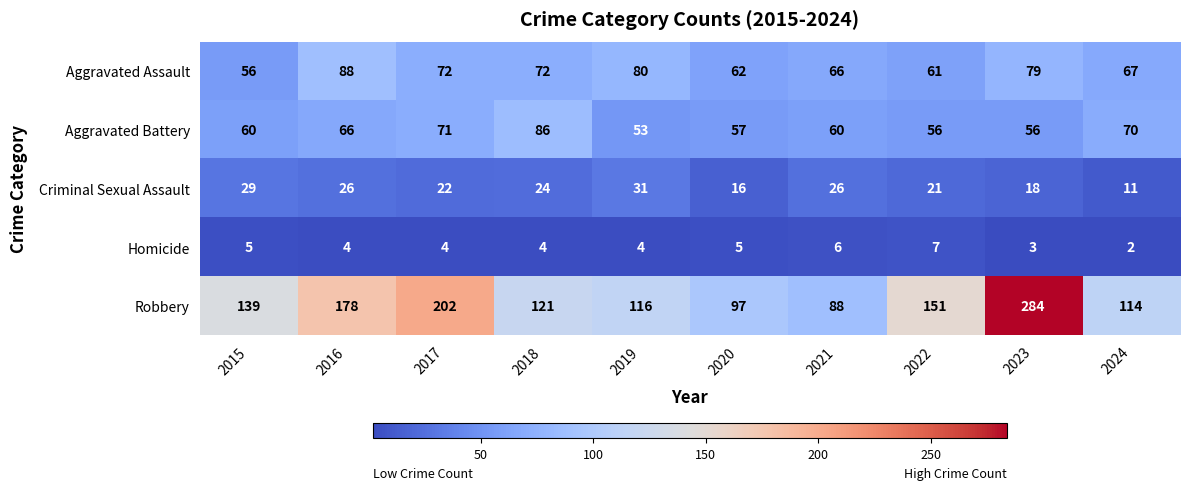

True or false: Criminal Sexual Assault has a value of 11 at 2024.

True